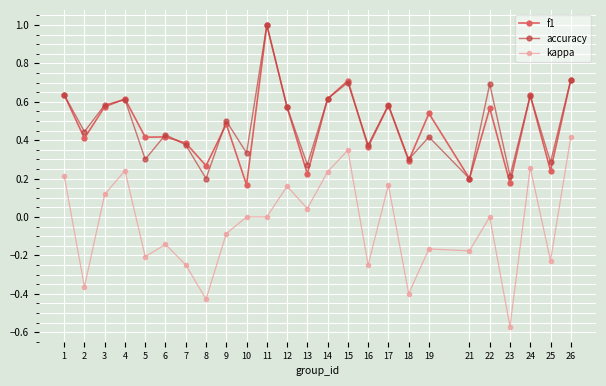

True or false: kappa and accuracy intersect in this chart.

False